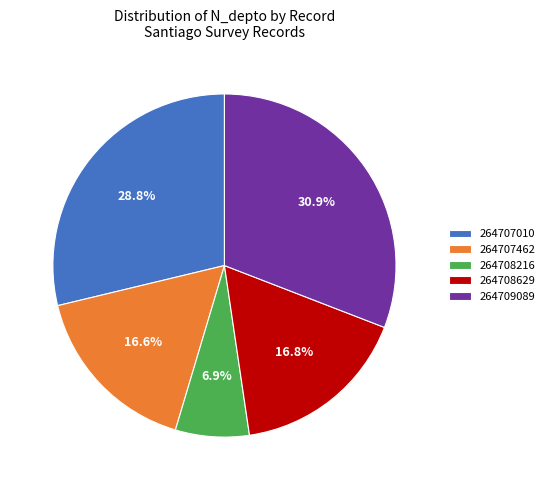

How many segments does this pie chart have?

5